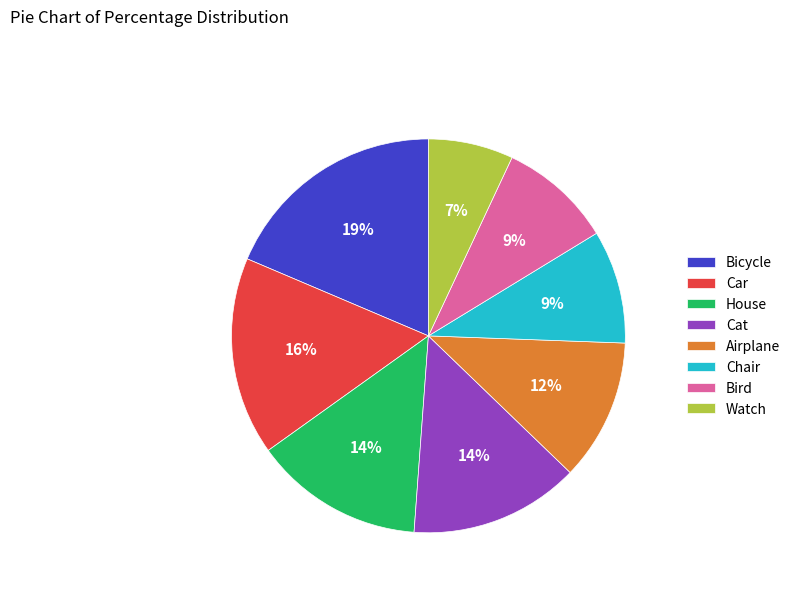

To the nearest percent, what percentage of the pie is Chair?

9%